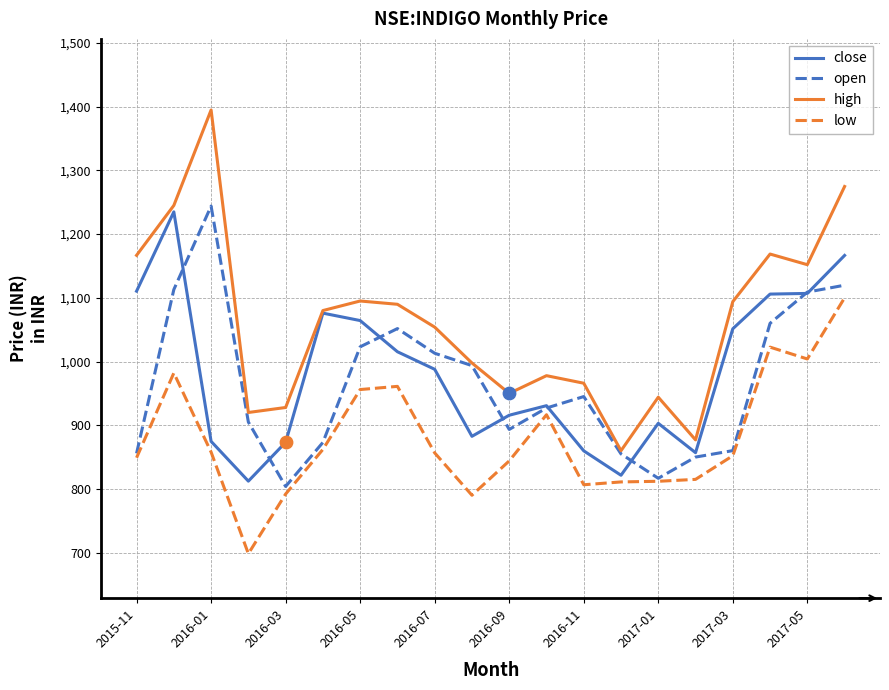

Which series has the widest spread of values?

high